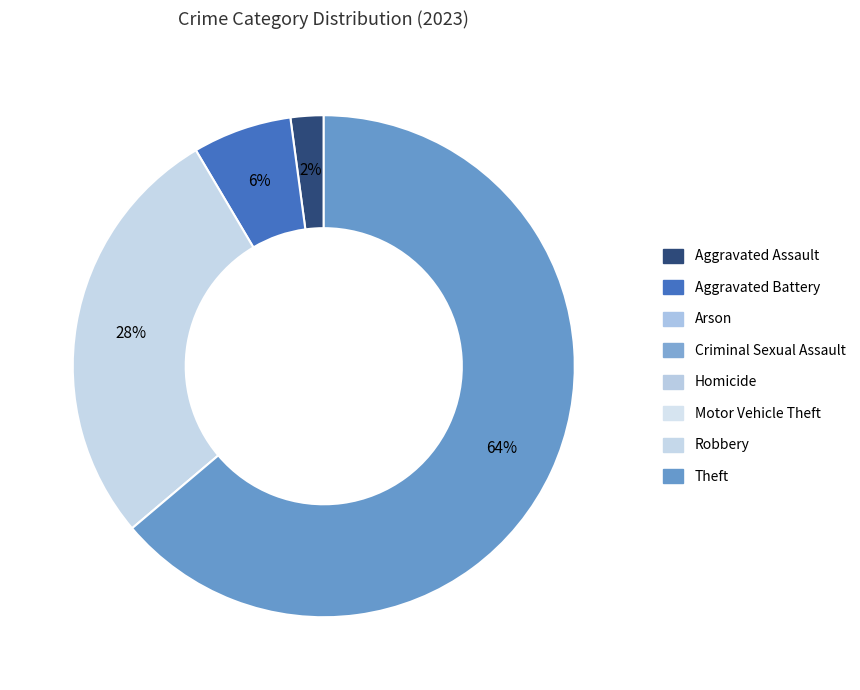

Does any single category account for the majority?

Yes